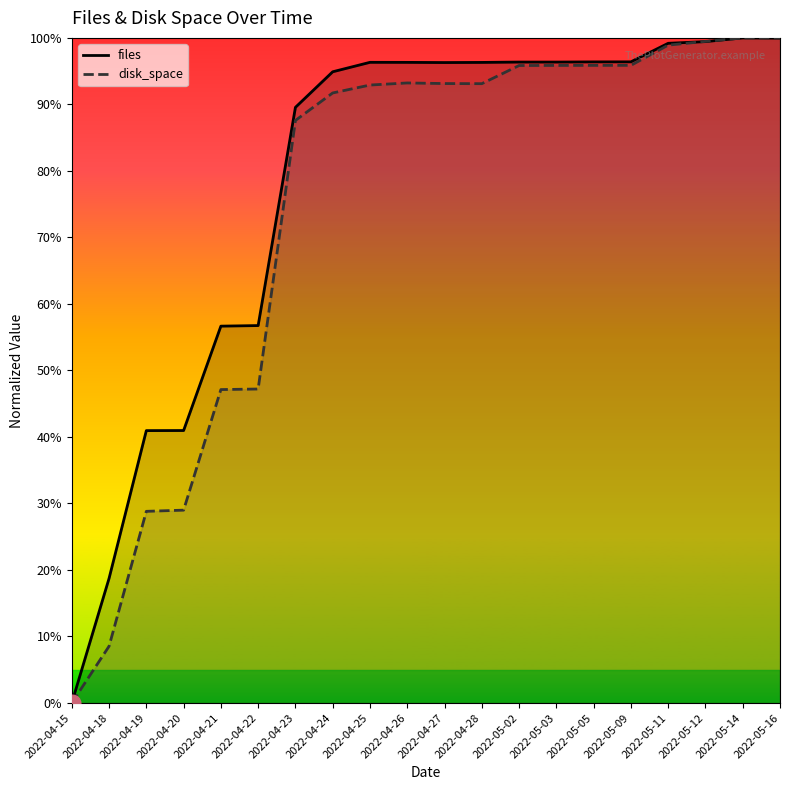

The value of disk_space_line at 2022-04-26 is 0.9. True or false?

True